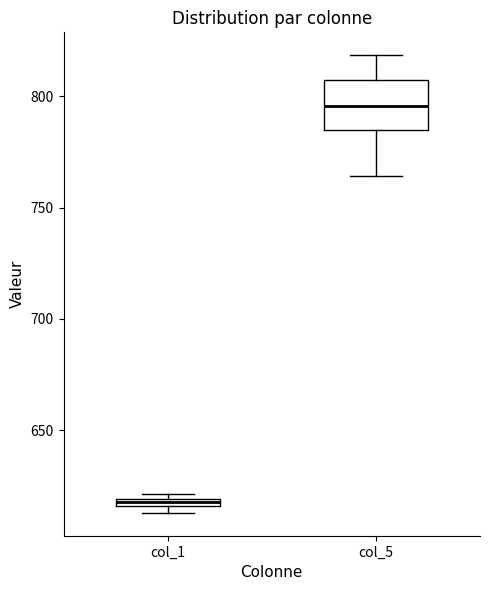

Where is the upper edge of the box for col_1 on the y-axis? The values are not printed on the chart, so give them approximately, as read against the axis.

620